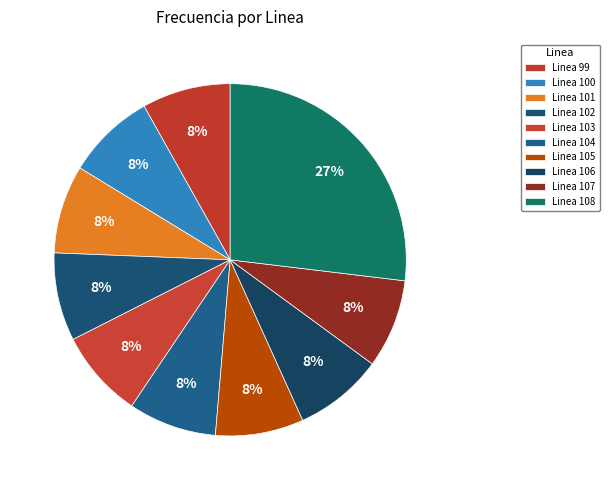

How many segments does this pie chart have?

10